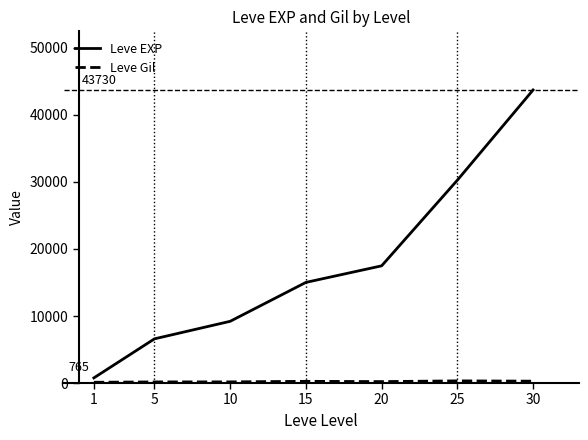

At which label does Leve EXP reach its minimum?

1